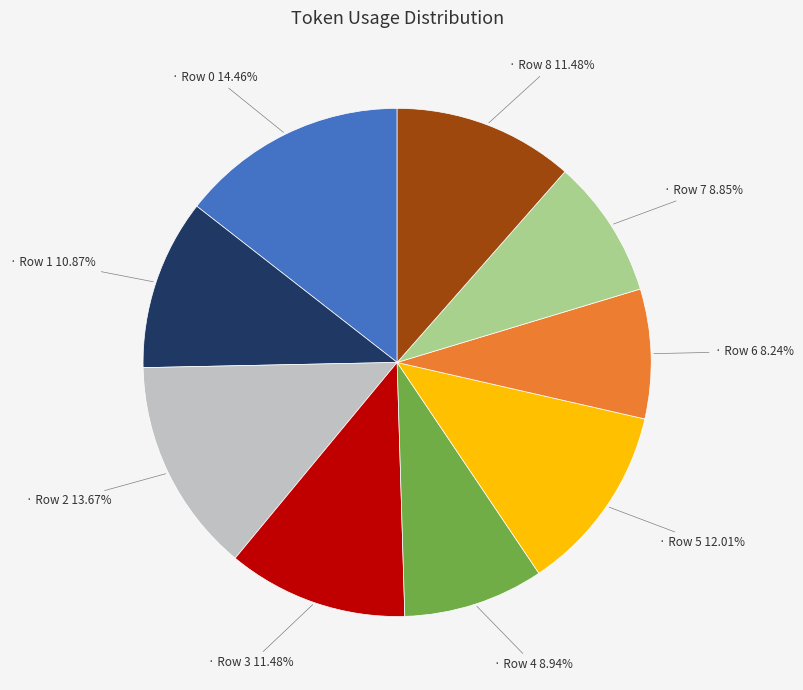

Is there any slice that represents more than half of the pie?

No